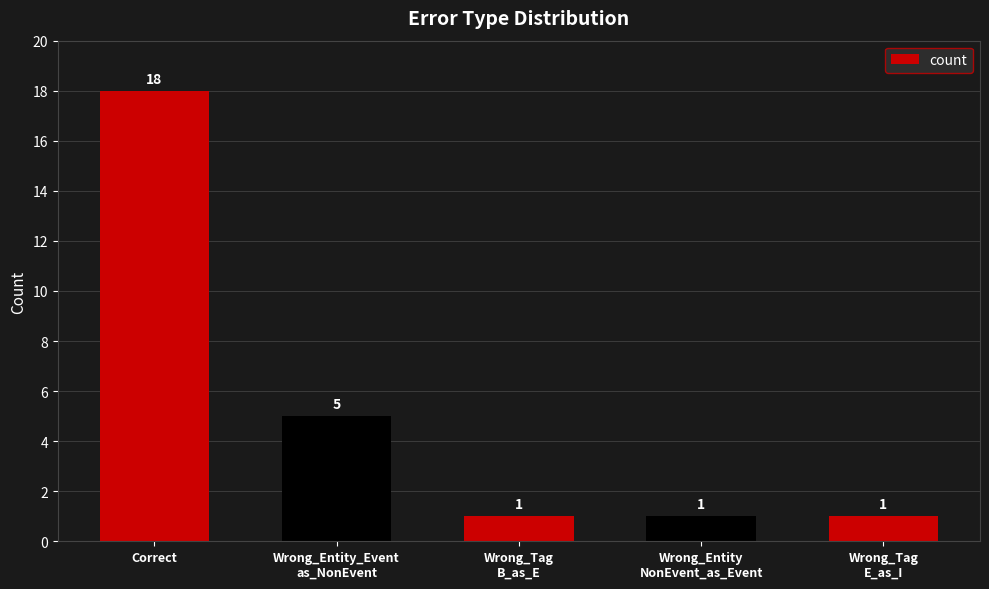

Count the values in the range 1 to 5.

4